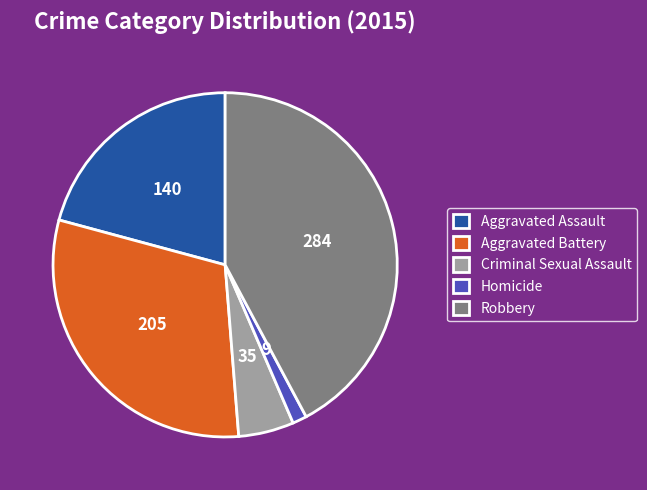

Which slice is the smallest?

Homicide